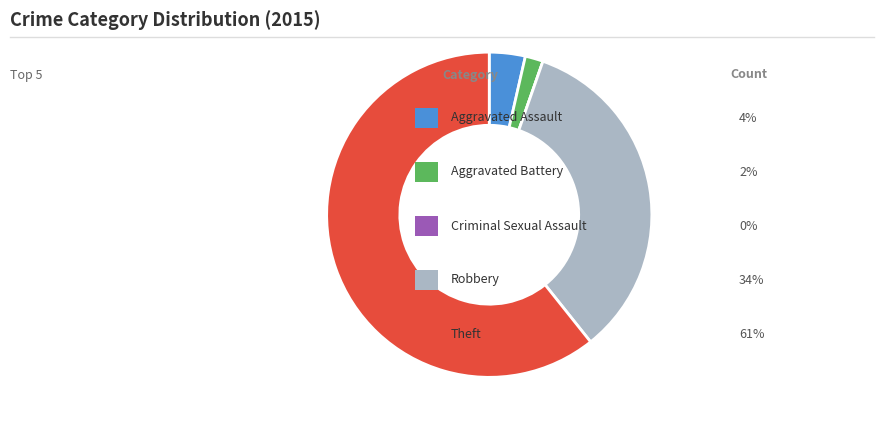

Is there any slice that represents more than half of the pie?

Yes